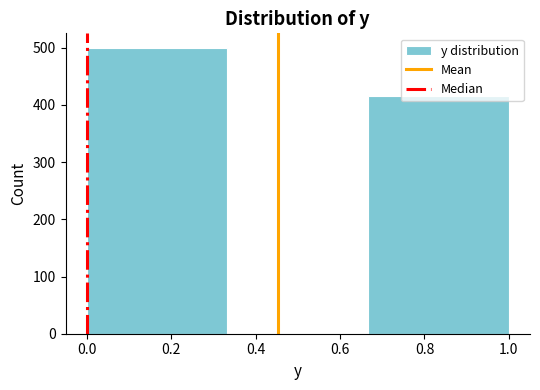

What is the height of the bar covering 0.00 to 0.34 on the x-axis? Neither the bar edges nor the heights are printed on the chart, so give them approximately, as read against the axes.

500